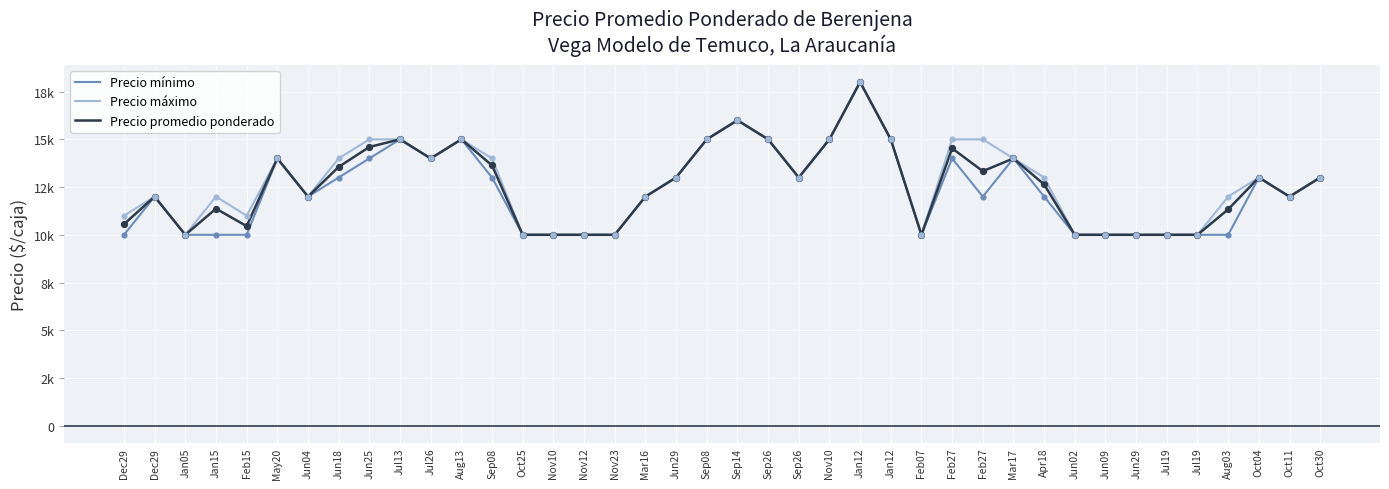

What are all the series names shown in the legend?

Precio mínimo, Precio máximo, Precio promedio ponderado